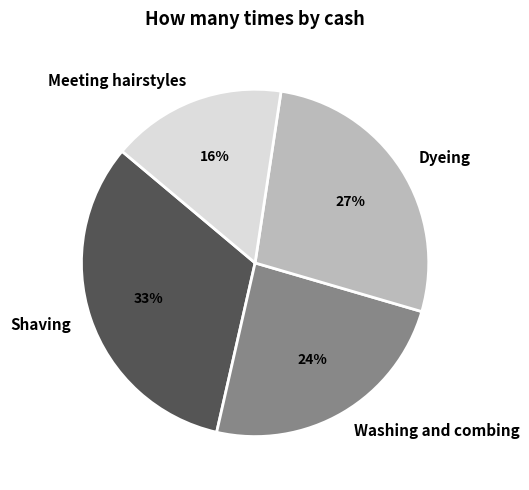

Combined, do Meeting hairstyles and Dyeing account for over 50%?

No